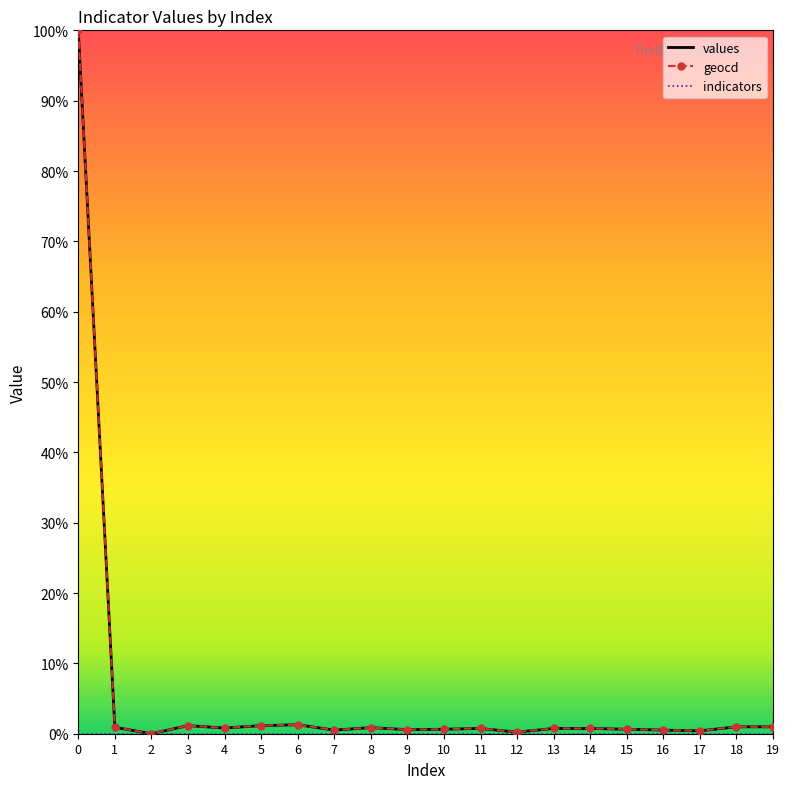

At which category does values reach its first local valley?

2